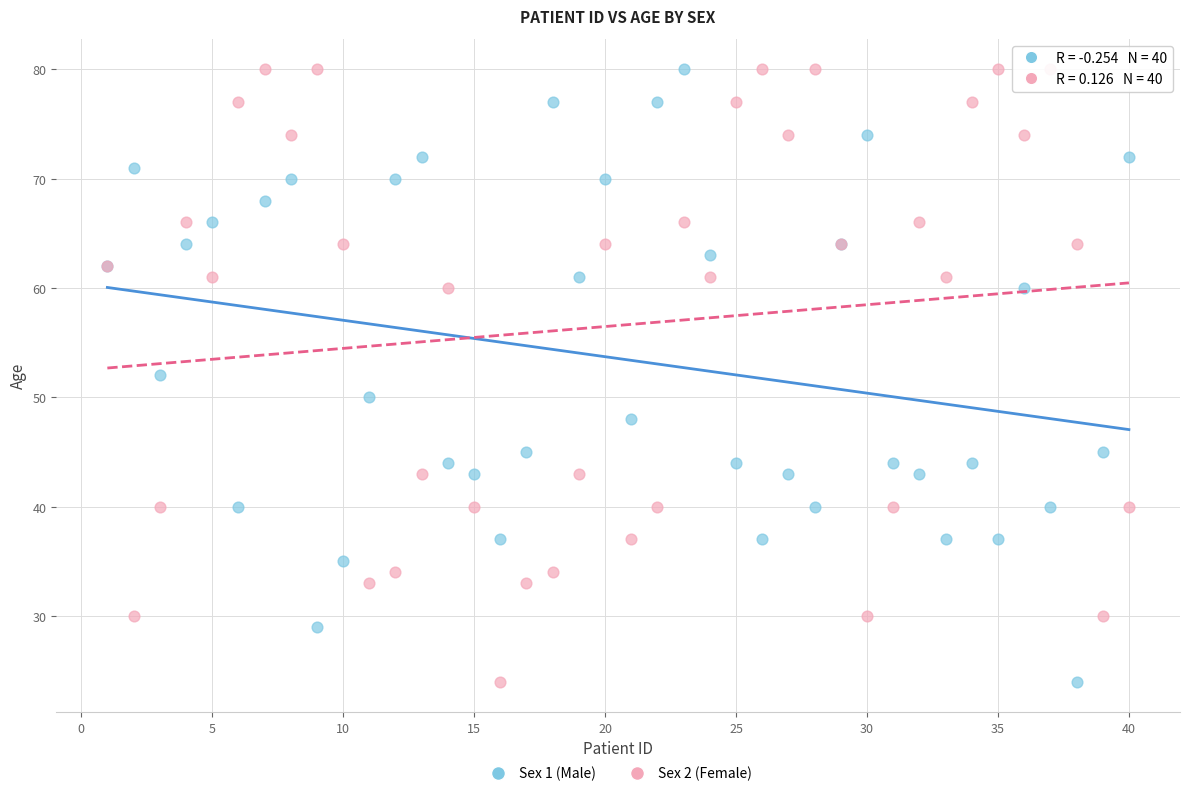

What is the X range (max minus min) for the scatter plot?

39